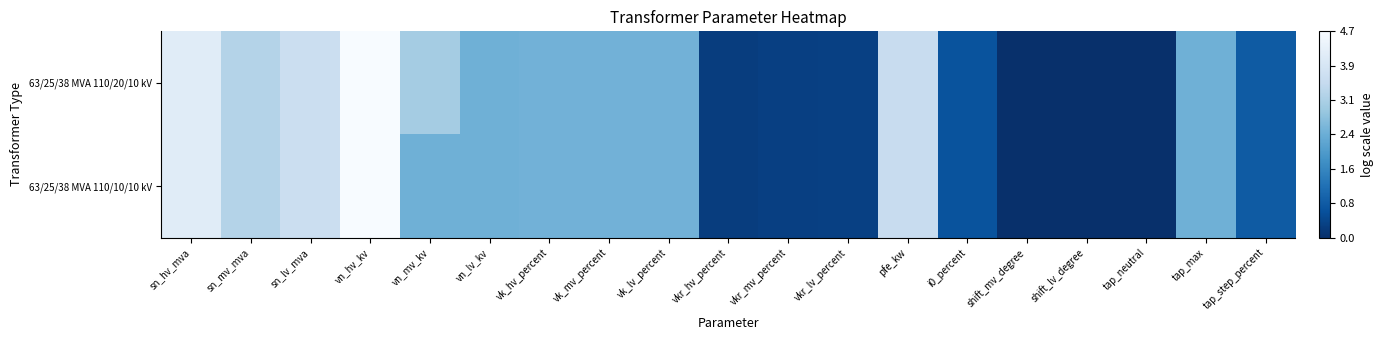

Reading right to left, list all the values displayed in this chart.

63/25/38 MVA 110/20/10 kV: tap_step_percent=0.8	tap_max=2.4	tap_neutral=0.0	shift_lv_degree=0.0	shift_mv_degree=0.0	i0_percent=0.6	pfe_kw=3.6	vkr_lv_percent=0.3	vkr_mv_percent=0.3	vkr_hv_percent=0.2	vk_lv_percent=2.4	vk_mv_percent=2.4	vk_hv_percent=2.4	vn_lv_kv=2.4	vn_mv_kv=3.0	vn_hv_kv=4.7	sn_lv_mva=3.7	sn_mv_mva=3.3	sn_hv_mva=4.2
63/25/38 MVA 110/10/10 kV: tap_step_percent=0.8	tap_max=2.4	tap_neutral=0.0	shift_lv_degree=0.0	shift_mv_degree=0.0	i0_percent=0.6	pfe_kw=3.6	vkr_lv_percent=0.3	vkr_mv_percent=0.3	vkr_hv_percent=0.2	vk_lv_percent=2.4	vk_mv_percent=2.4	vk_hv_percent=2.4	vn_lv_kv=2.4	vn_mv_kv=2.4	vn_hv_kv=4.7	sn_lv_mva=3.7	sn_mv_mva=3.3	sn_hv_mva=4.2